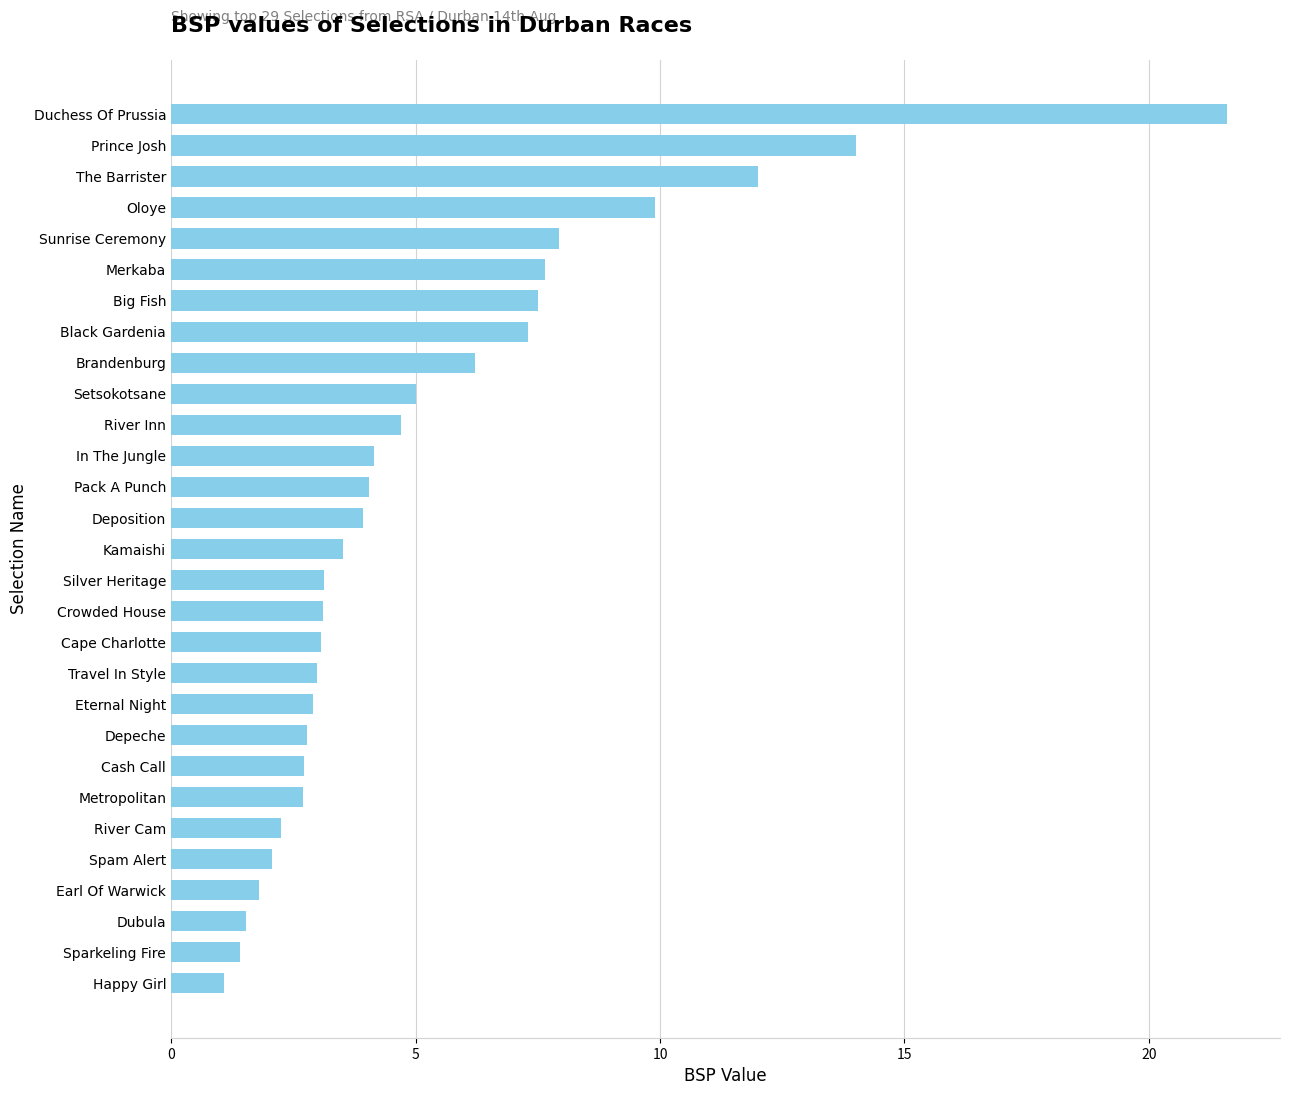

The chart shows a value of 5.0 at Setsokotsane. True or false?

True